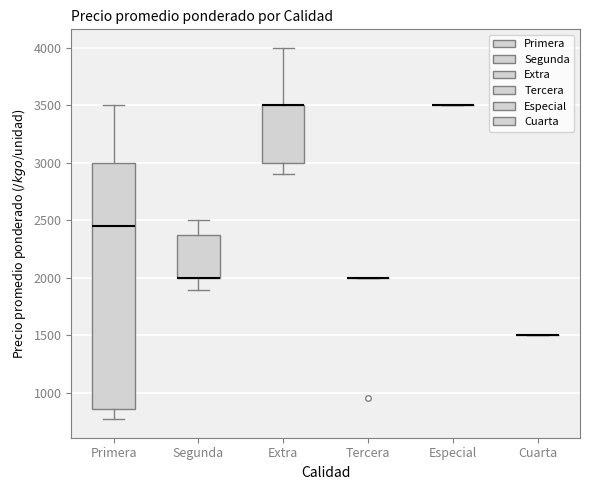

Comparing the boxes themselves (not the whiskers), which one is the tallest?

Primera